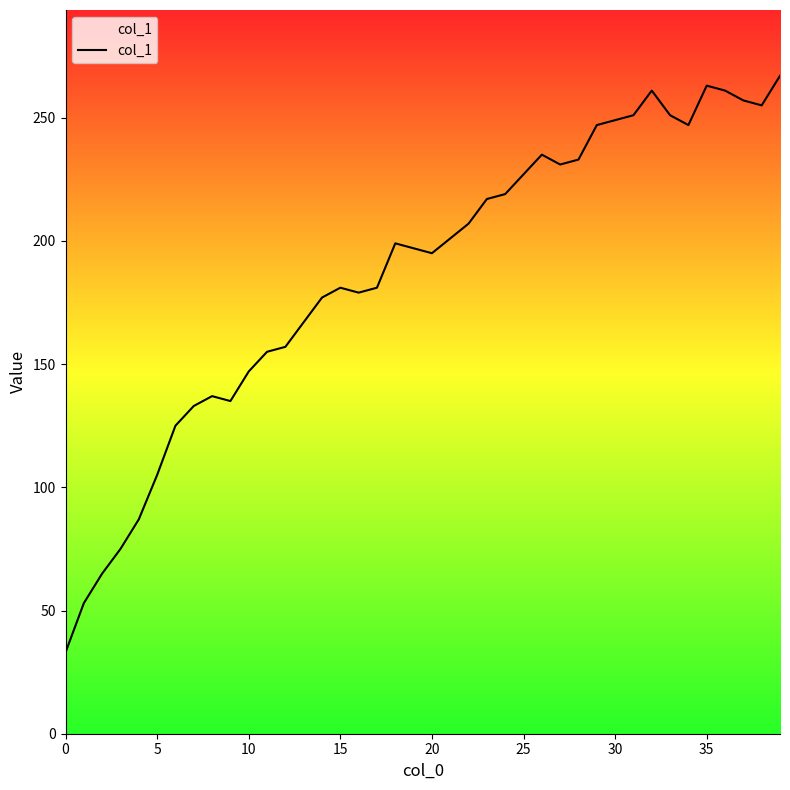

How many lines are shown in the chart?

1